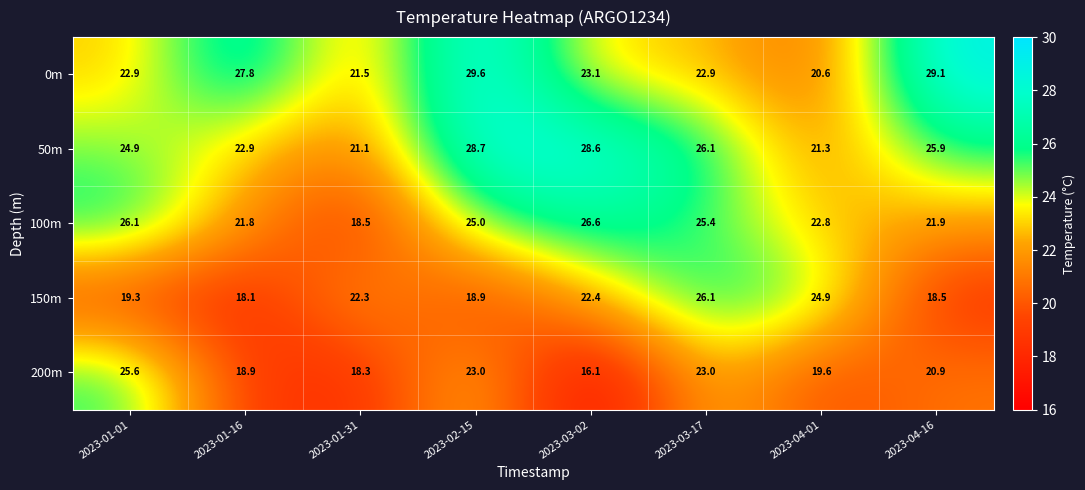

What value does the 50m series have at 2023-02-15?

28.7